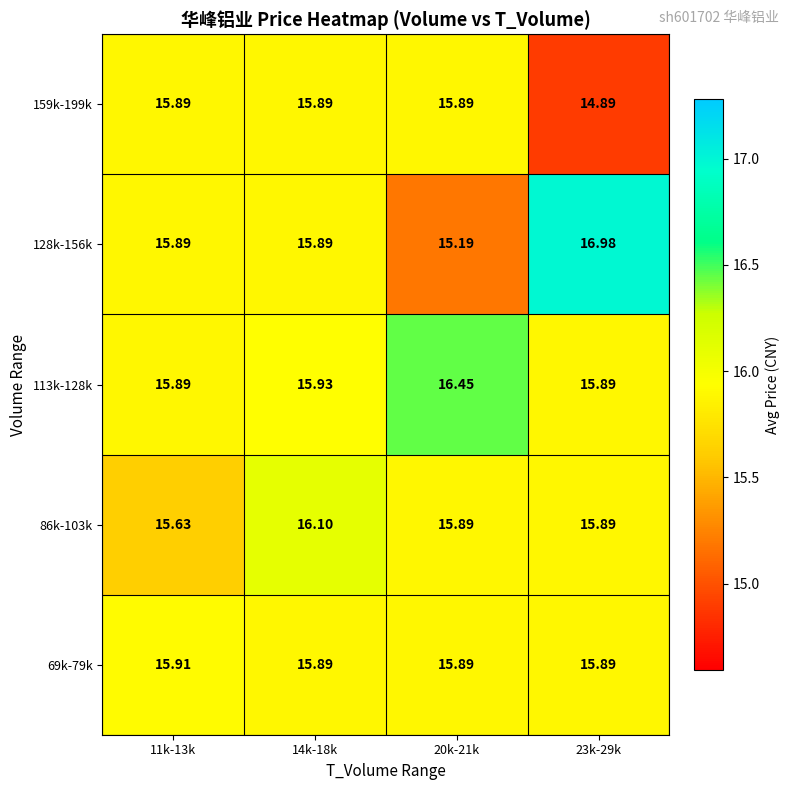

What is the difference between the highest and lowest values at 23k-29k?

2.1